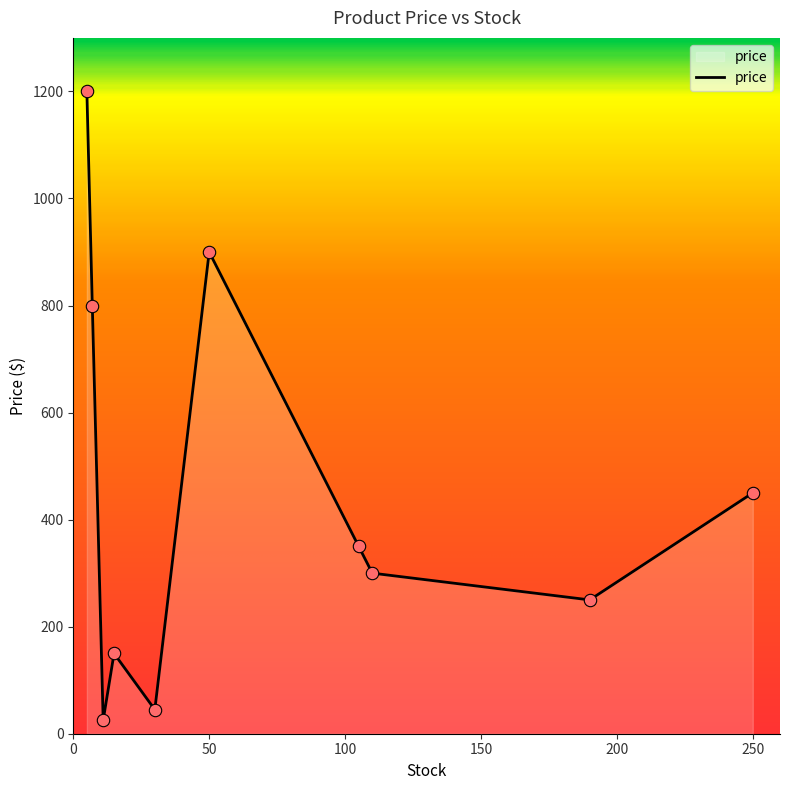

What is the maximum value shown in the chart?

1200